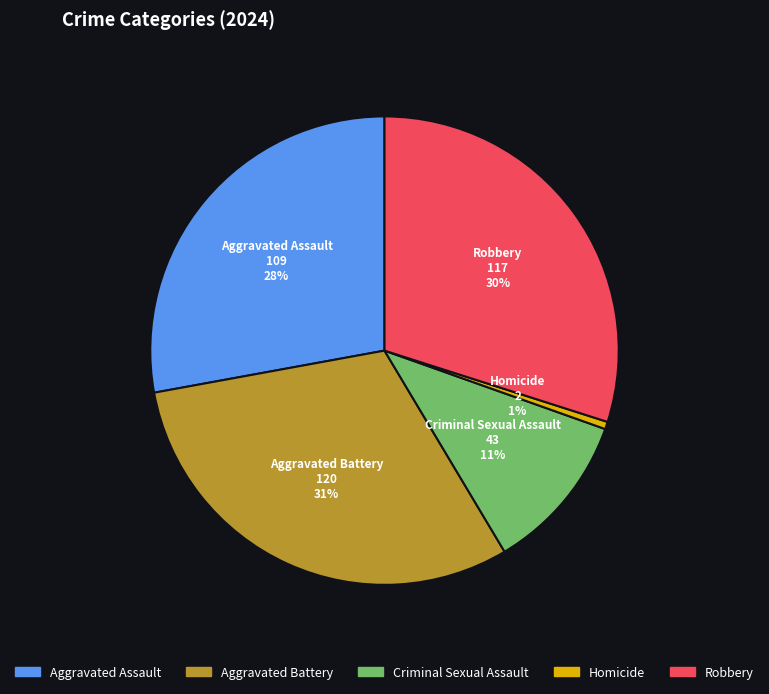

To the nearest percent, what percentage of the pie is Criminal Sexual Assault?

11%